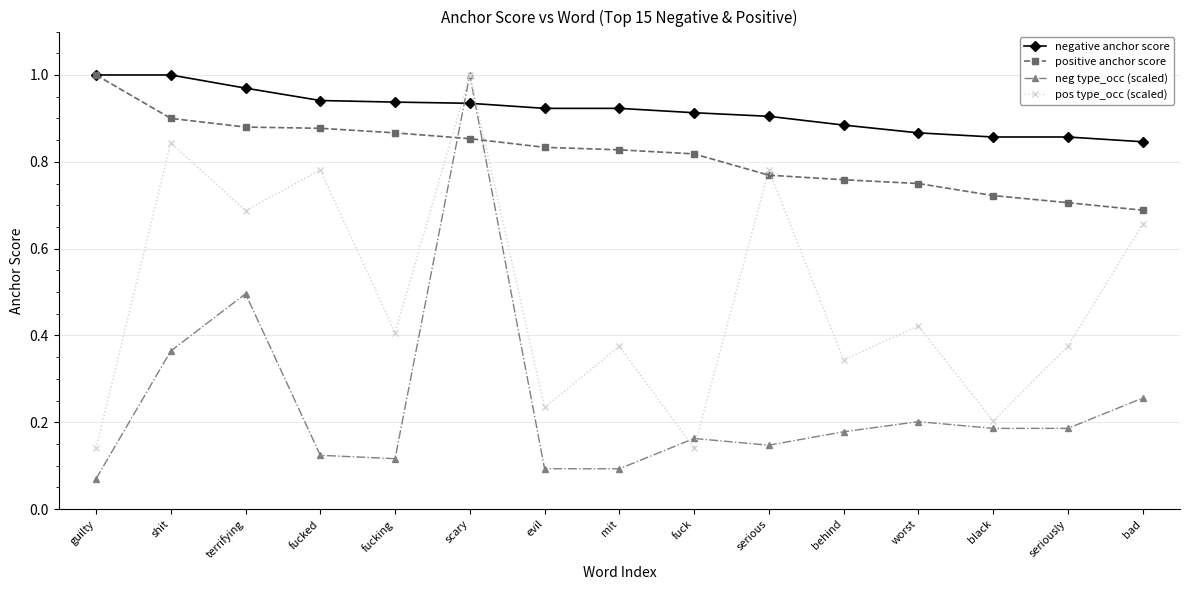

Which series has the widest spread of values?

neg type_occ (scaled)